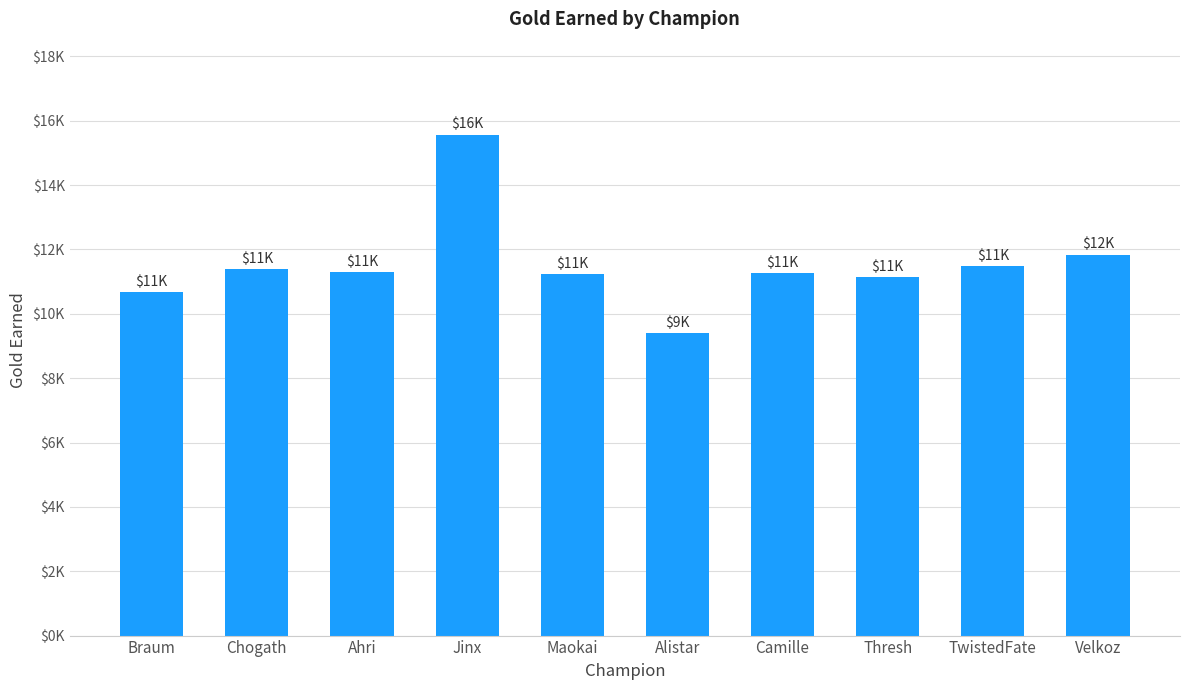

What is the change in value from Ahri to Alistar?

-1891